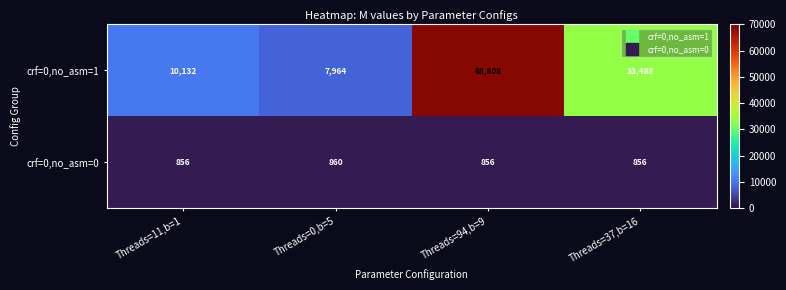

What is the spread (max minus min) of values at Threads=0,b=5?

7104